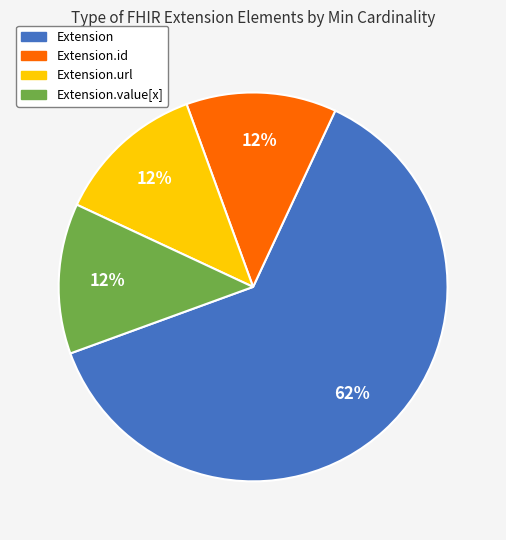

To the nearest percent, what is the average slice percentage?

25%